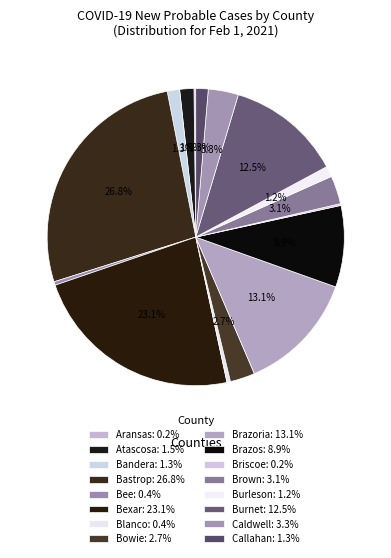

Is there any slice that represents more than half of the pie?

No